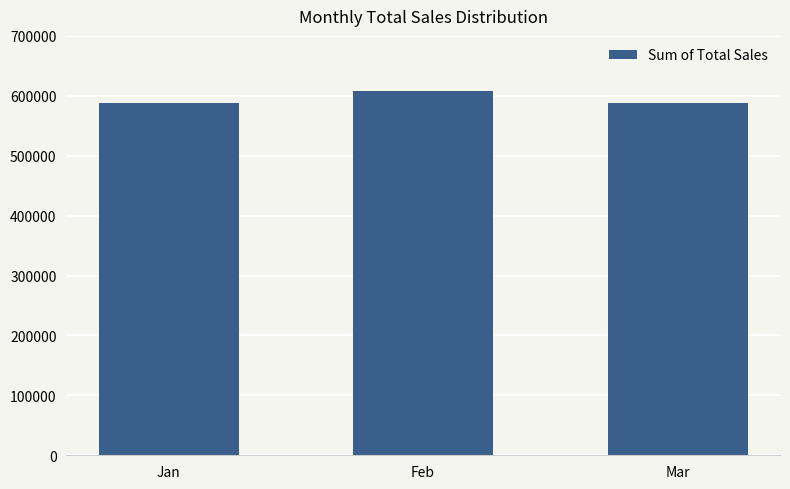

What is the ratio of the value at Jan to the value at Feb?

1.0